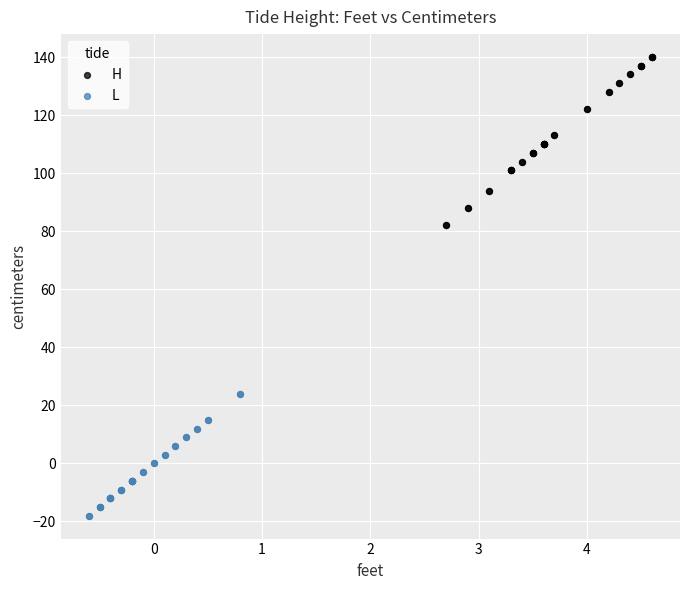

What are all the series names shown in the legend?

H, L